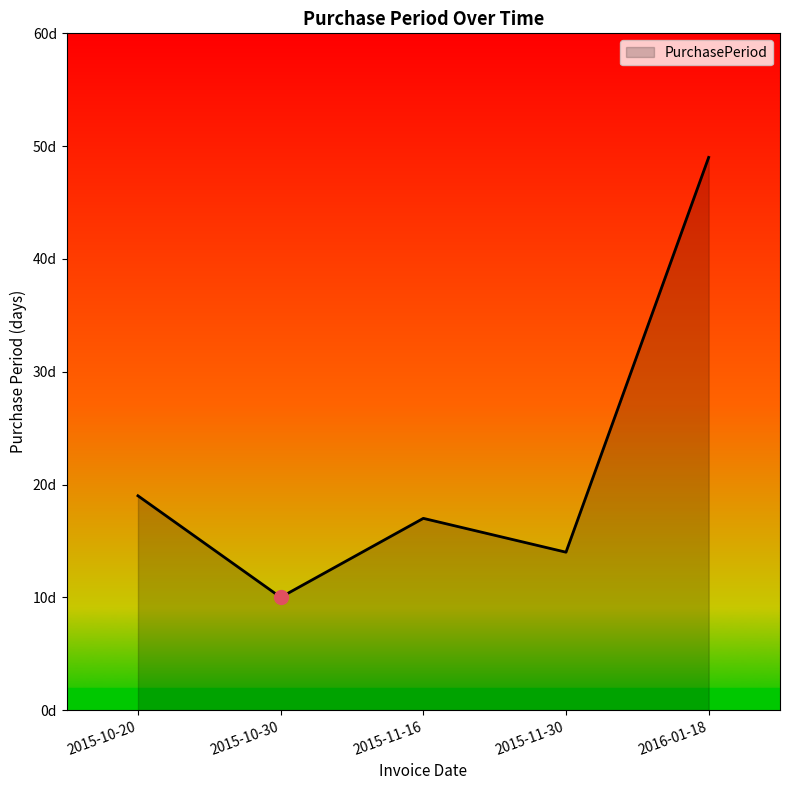

Where is the data nearest to the value 29?

2015-10-20